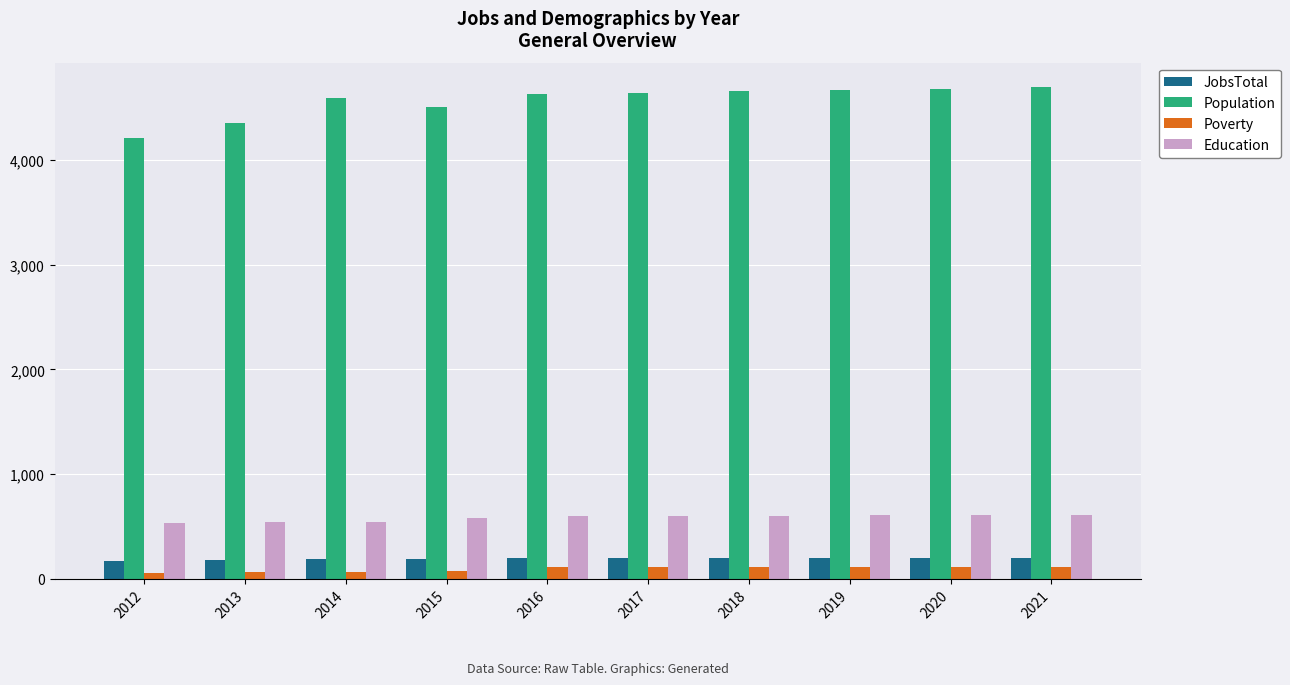

List the series in order of their peak value, lowest first.

Poverty, JobsTotal, Education, Population